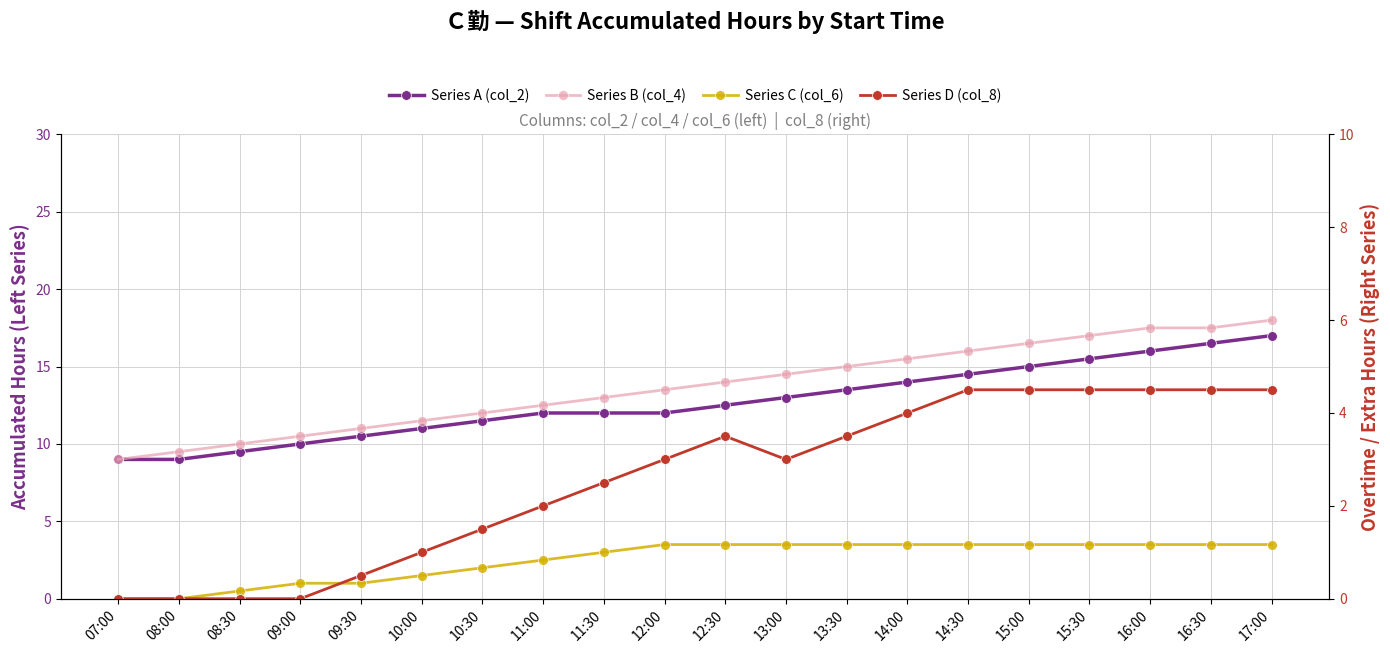

Is the value of Series C (col_6) at 12:30 greater than the value of Series D (col_8) at 14:30?

No